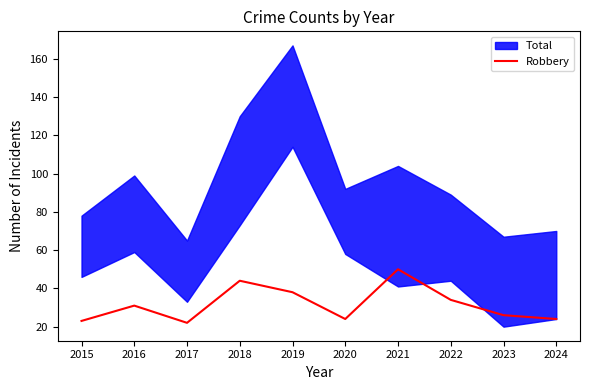

Between 2022 and 2018, which is larger?

2018